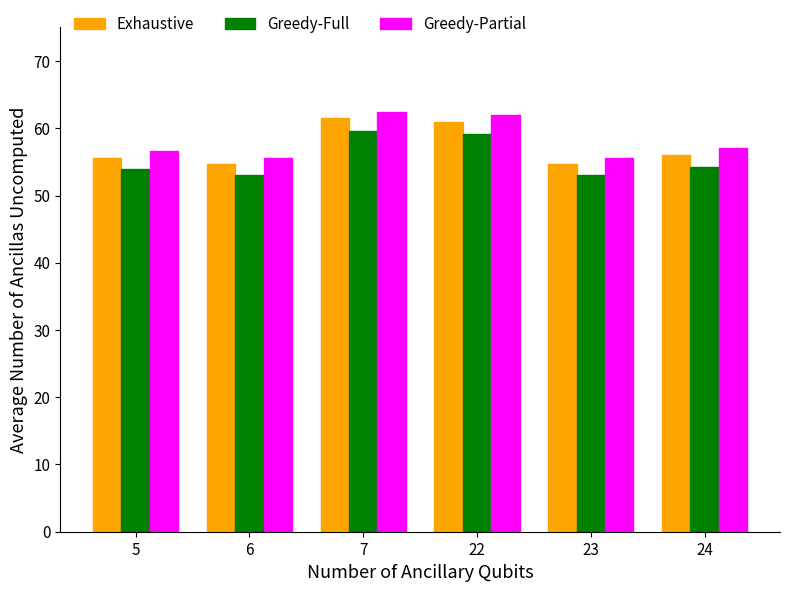

The value of Greedy-Full at 23 is 53.0. True or false?

True